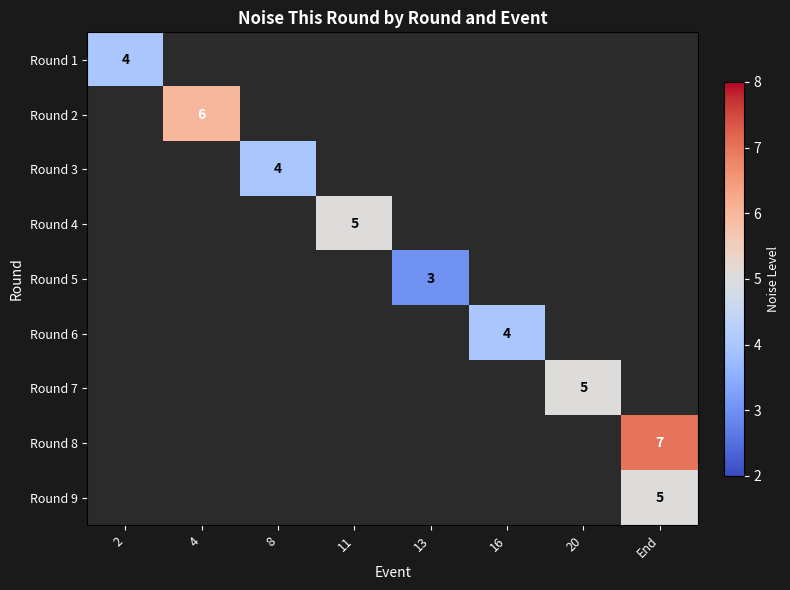

List the labels in order of Round 1 value, largest first.

2, 4, 8, 11, 13, 16, 20, End